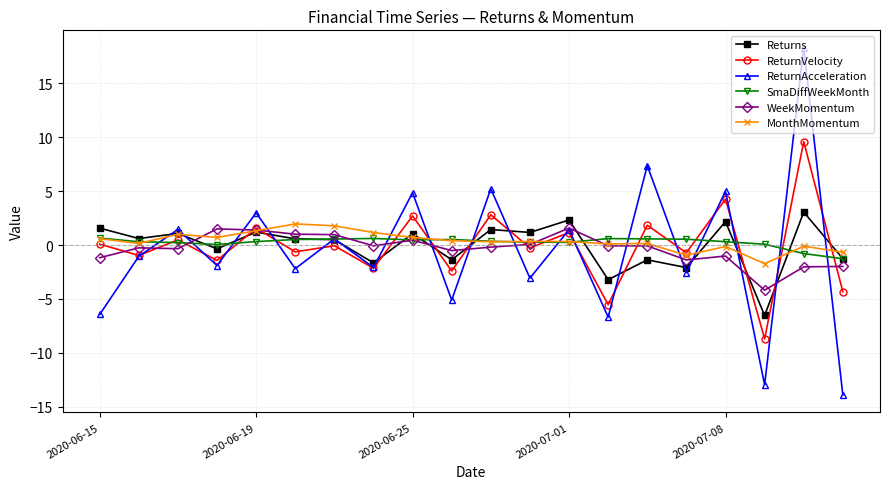

Which series has the widest spread of values?

ReturnAcceleration